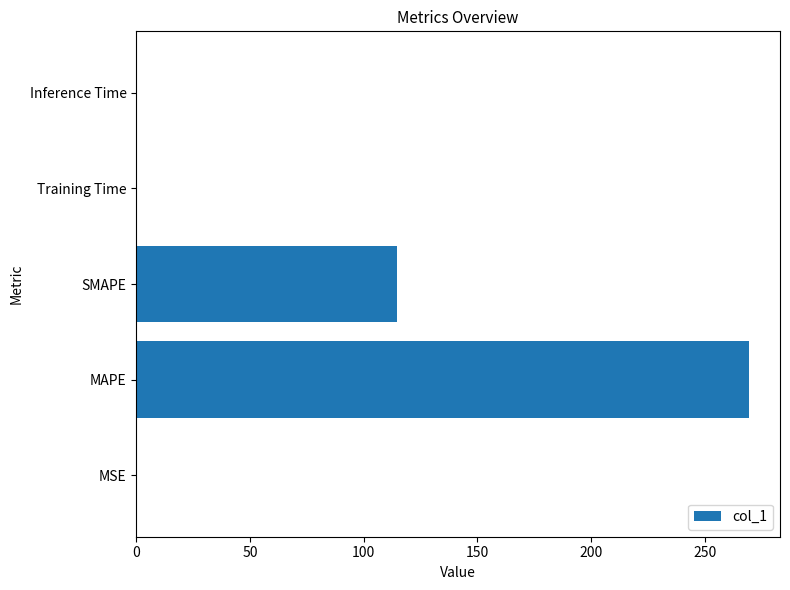

The chart shows a value of 114.8 at SMAPE. True or false?

True